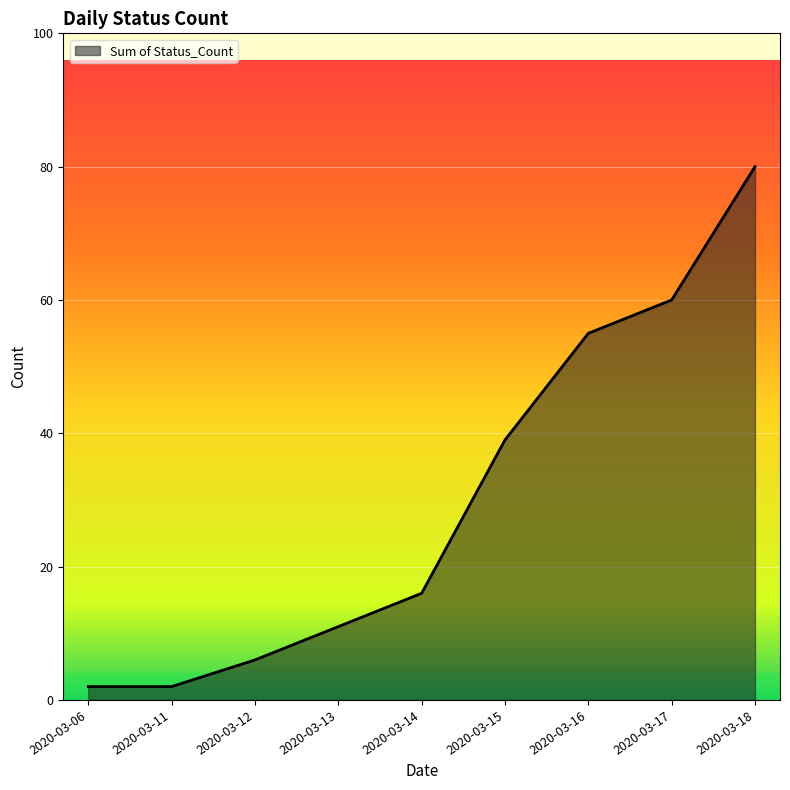

True or false: the data has more than 2 interior local peaks.

False